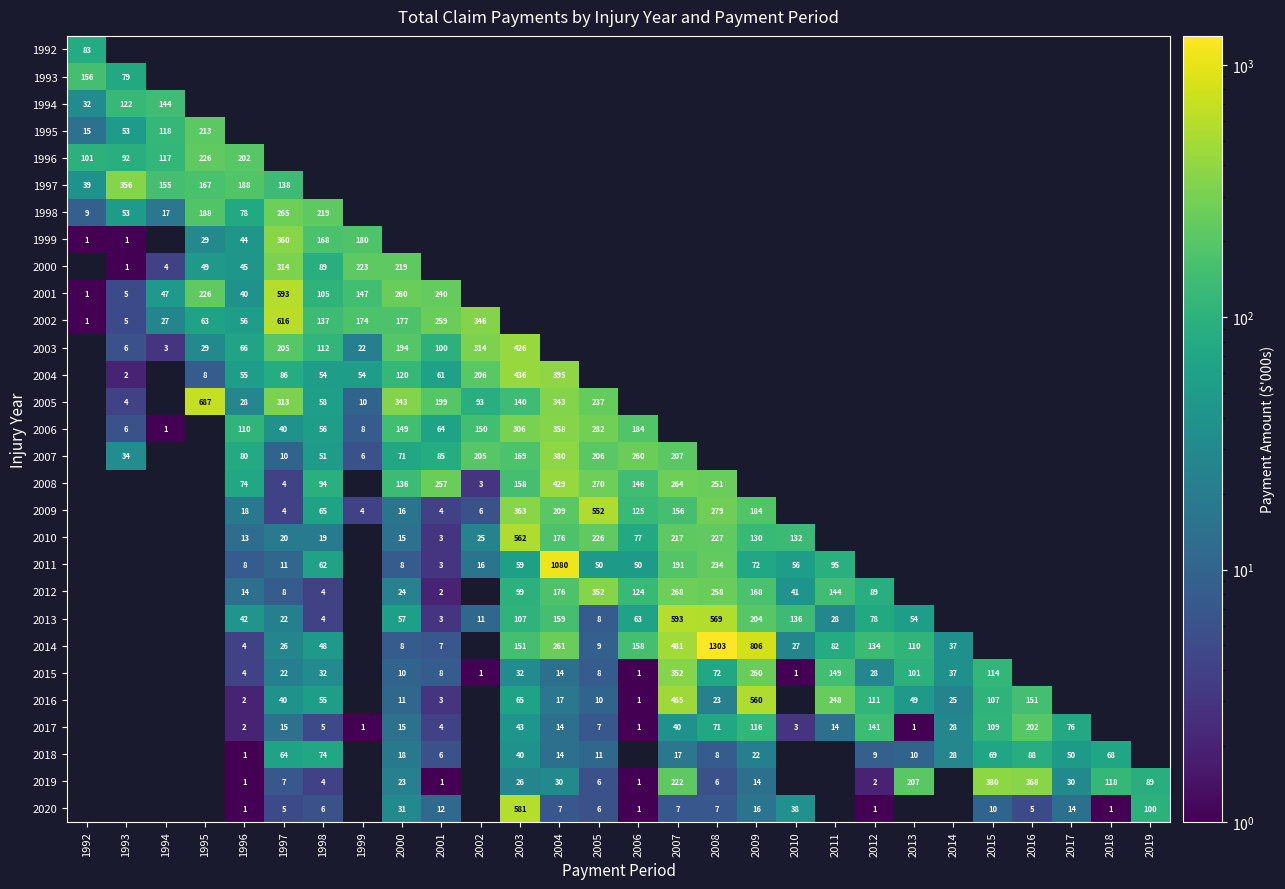

Is the value of 2018 at 2014 greater than the value of 1999 at 1996?

No